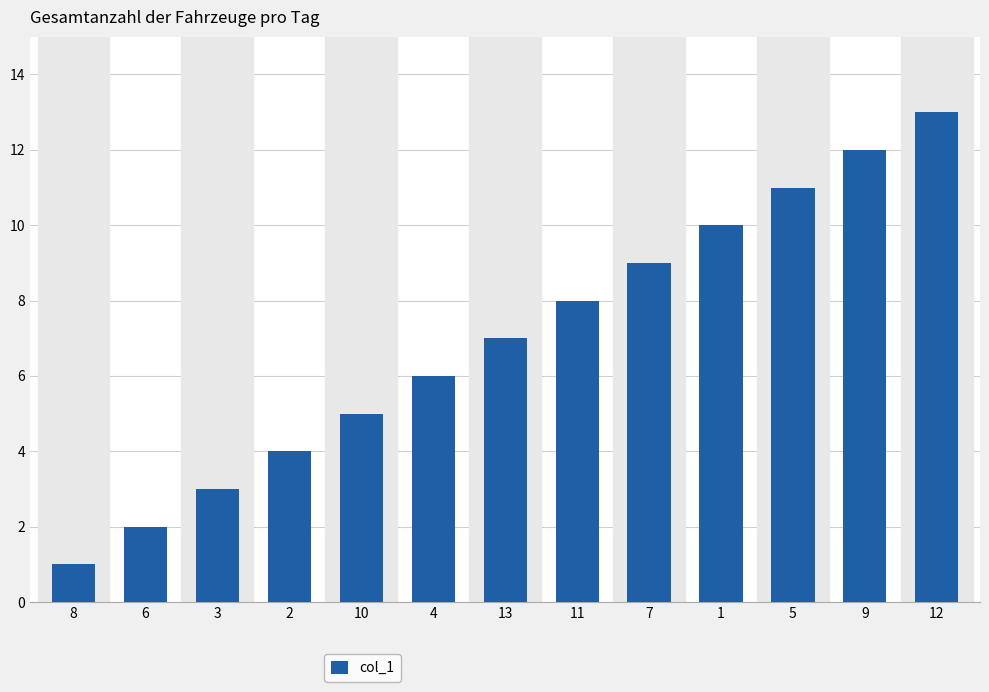

What is the change in value from 5 to 12?

+2